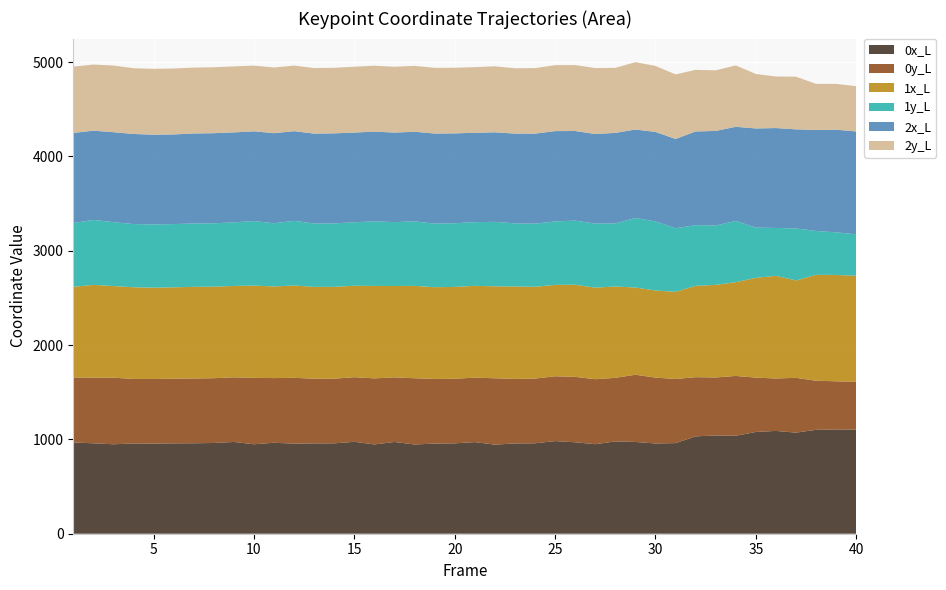

Reading left to right, extract all data points from this chart.

0x_L: 968.0	958.3	948.4	956.4	955.2	957.7	959.0	961.8	972.9	948.4	964.4	955.1	957.6	958.1	974.4	946.7	972.6	946.0	955.5	958.1	971.1	944.5	956.9	958.8	982.0	969.4	949.1	978.6	973.0	956.6	960.6	1032.1	1041.9	1038.5	1078.7	1090.0	1071.7	1101.5	1105.0	1103.9
0y_L: 688.6	695.7	705.5	684.7	685.2	685.9	686.4	686.7	685.1	704.0	685.5	697.4	686.0	685.7	684.8	700.1	684.8	702.0	685.2	684.7	683.4	703.3	684.1	685.7	687.1	693.2	688.8	673.8	712.4	698.3	679.5	627.5	614.4	634.1	576.1	555.6	580.8	520.2	510.8	505.1
1x_L: 961.0	983.8	971.5	971.3	968.0	968.2	971.8	970.3	968.7	978.1	971.3	978.9	973.0	973.3	969.6	979.9	968.8	979.3	972.6	973.3	973.1	974.8	979.6	973.3	968.5	976.8	970.7	968.5	924.2	923.6	924.6	968.1	981.8	994.0	1057.8	1088.2	1032.4	1123.0	1127.2	1125.5
1y_L: 675.8	689.1	677.5	670.1	670.9	670.6	671.7	672.1	673.5	684.1	670.1	685.6	671.6	672.6	673.0	684.6	677.2	683.8	674.3	675.1	675.3	683.2	669.5	669.0	673.1	679.5	679.4	668.5	737.7	732.7	673.4	643.8	628.9	649.7	532.4	507.6	551.2	464.6	451.9	439.1
2x_L: 955.6	945.9	953.5	955.2	950.5	950.4	954.2	955.0	954.1	951.2	954.9	950.2	953.4	954.4	950.9	951.7	948.9	950.4	954.7	952.7	947.3	949.4	951.8	954.4	957.4	950.0	949.3	959.8	937.6	948.2	947.0	992.7	1002.9	997.5	1051.1	1058.9	1050.6	1070.8	1088.1	1090.9
2y_L: 702.2	701.0	707.0	697.1	698.2	699.0	698.3	698.7	699.8	696.3	696.0	695.7	694.8	695.0	697.9	698.5	697.9	698.1	696.5	695.6	695.8	699.8	692.1	694.6	698.6	699.1	699.0	689.5	714.1	699.6	684.2	652.8	642.5	650.6	577.4	546.5	558.2	488.3	485.6	479.9